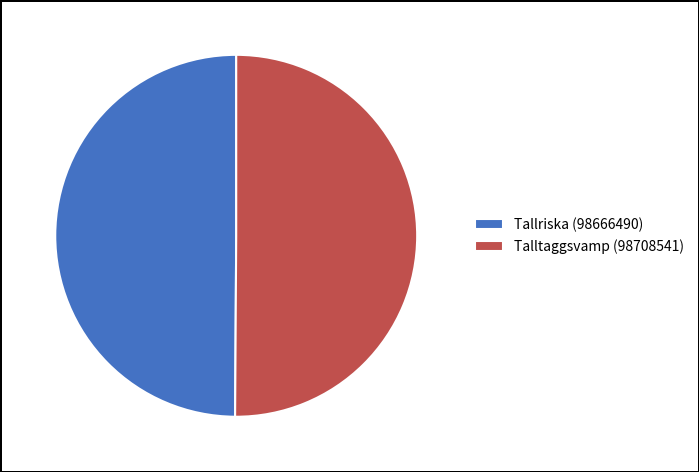

The Talltaggsvamp (98708541) slice represents 50% of the pie. True or false?

True